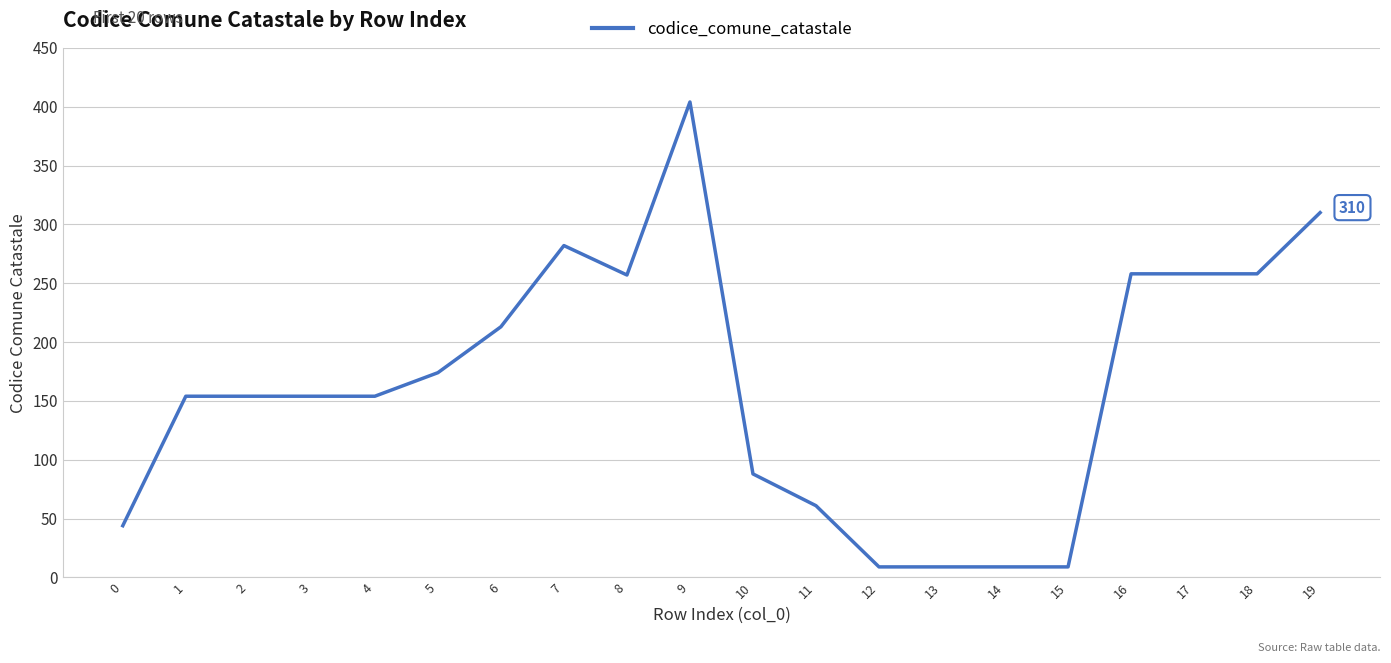

What is the change in value from 4 to 10?

-66